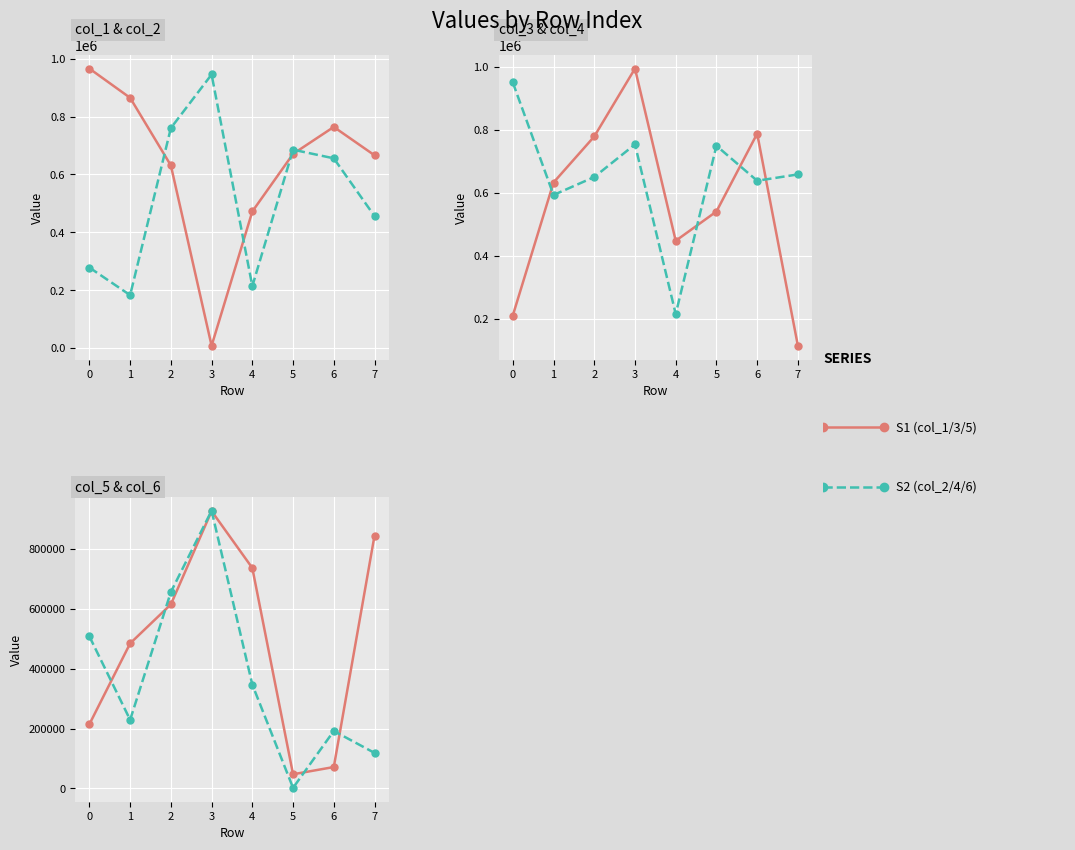

What is the difference between the highest and lowest values at 0?

756354